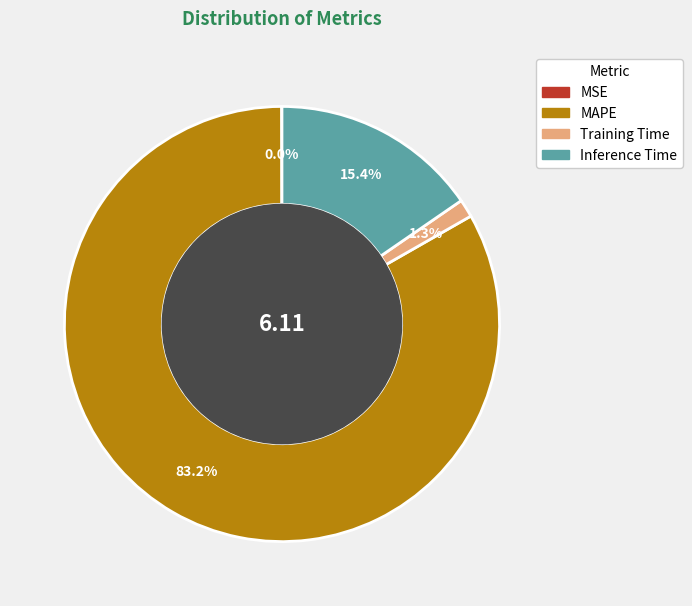

Which category has the biggest portion of the pie?

MAPE